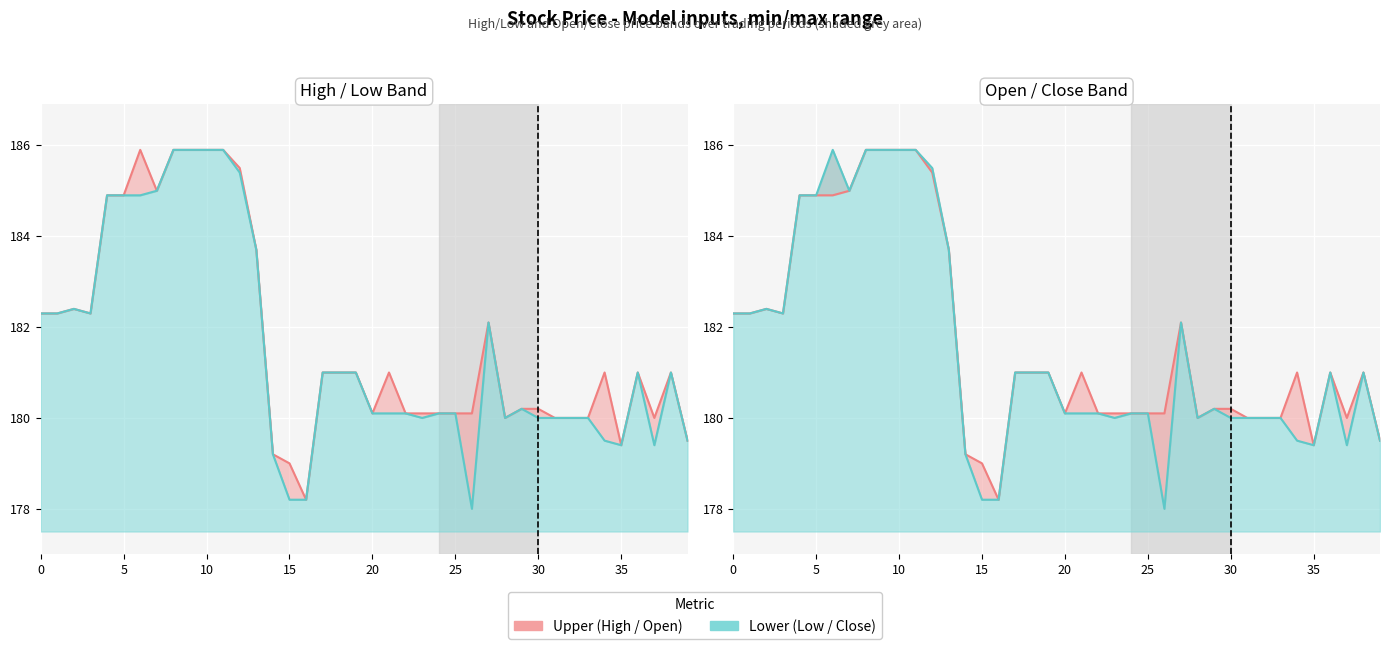

What is the sum of the open values at 37 and 13?

363.7